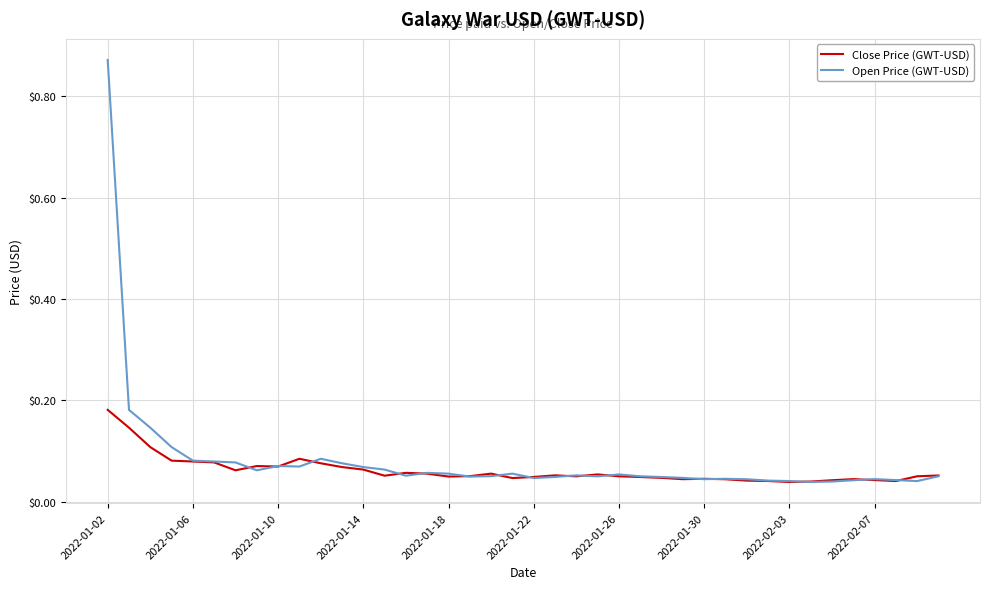

What is the difference between the maximum and minimum values in the Open Price (GWT-USD) series?

0.8